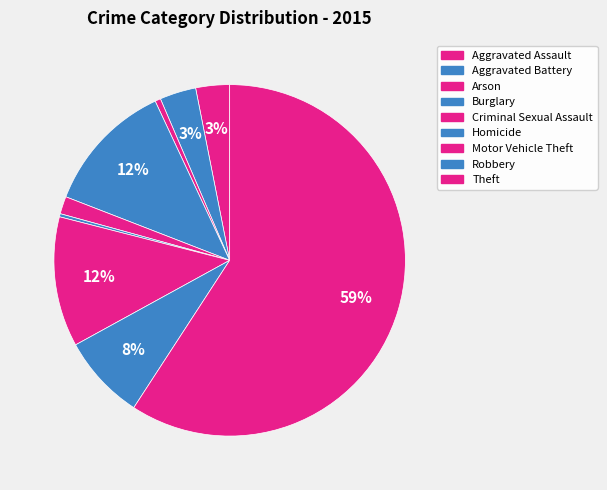

Count the number of slices in the pie.

9